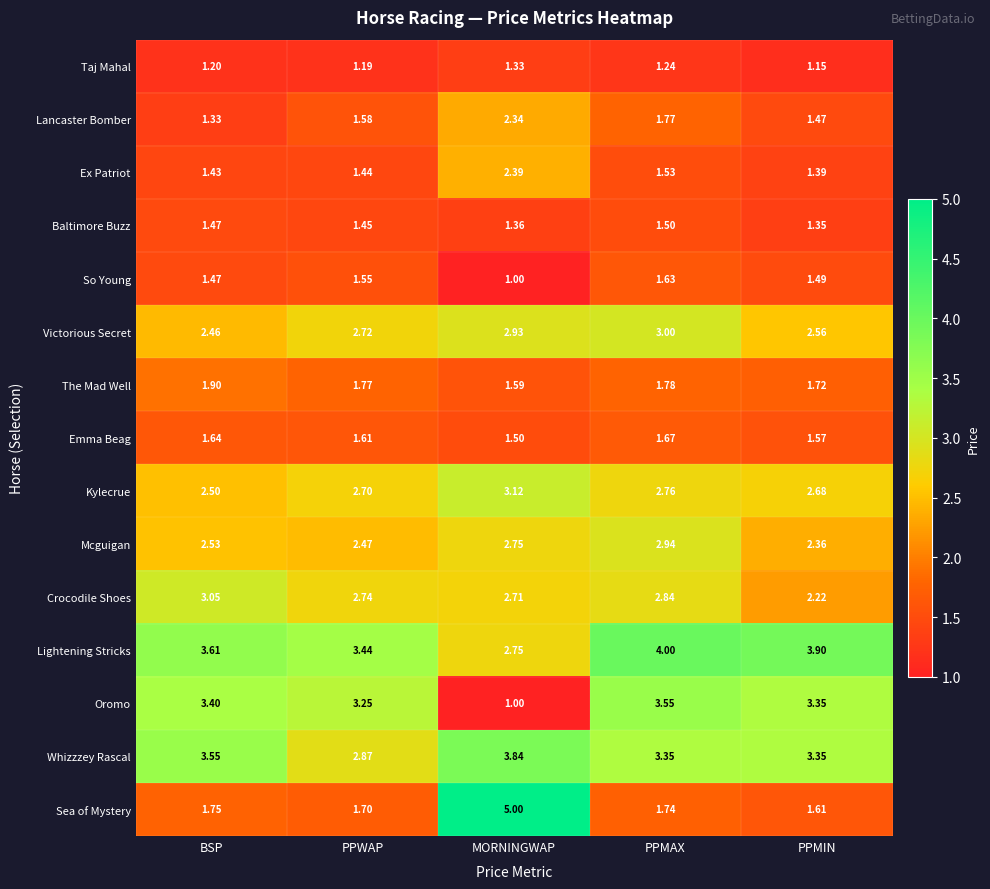

Is the value of Taj Mahal at PPMAX greater than the value of Baltimore Buzz at PPMIN?

No